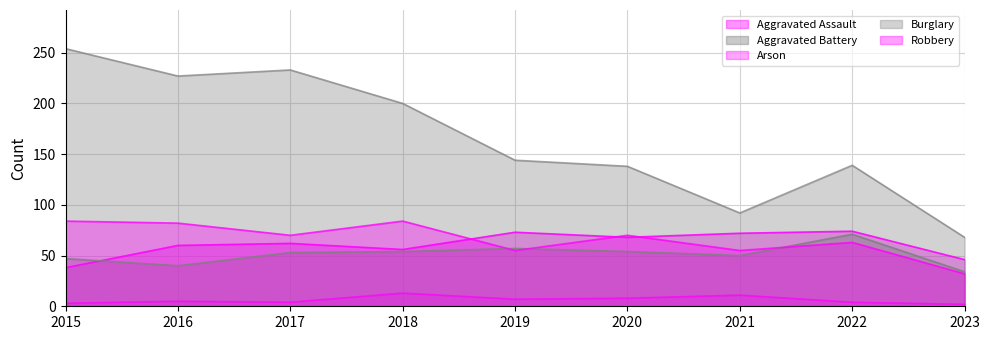

The Robbery series shows 55 at 2021. True or false?

True